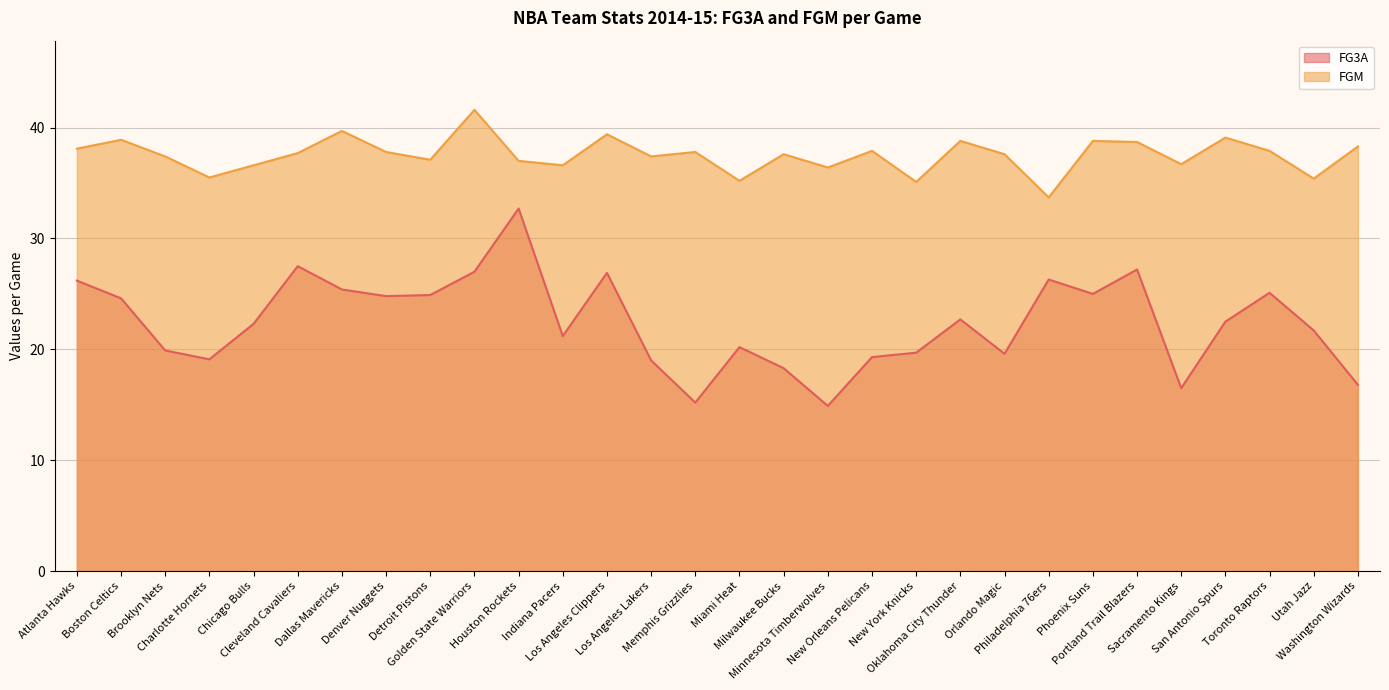

At which category does the chart reach its peak across all series?

Golden State Warriors